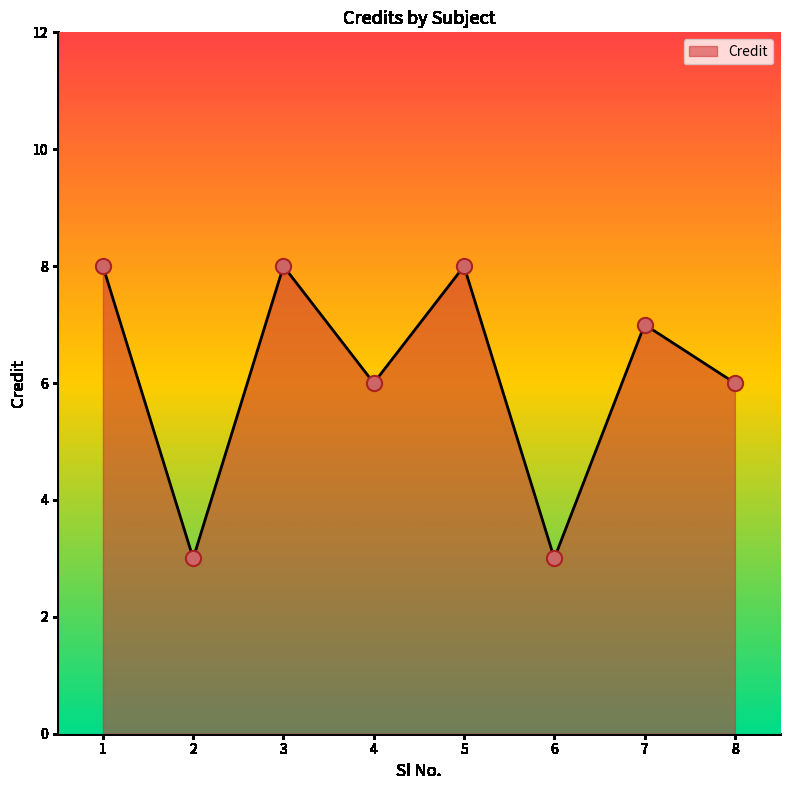

Which has a higher value, 8 or 6?

8